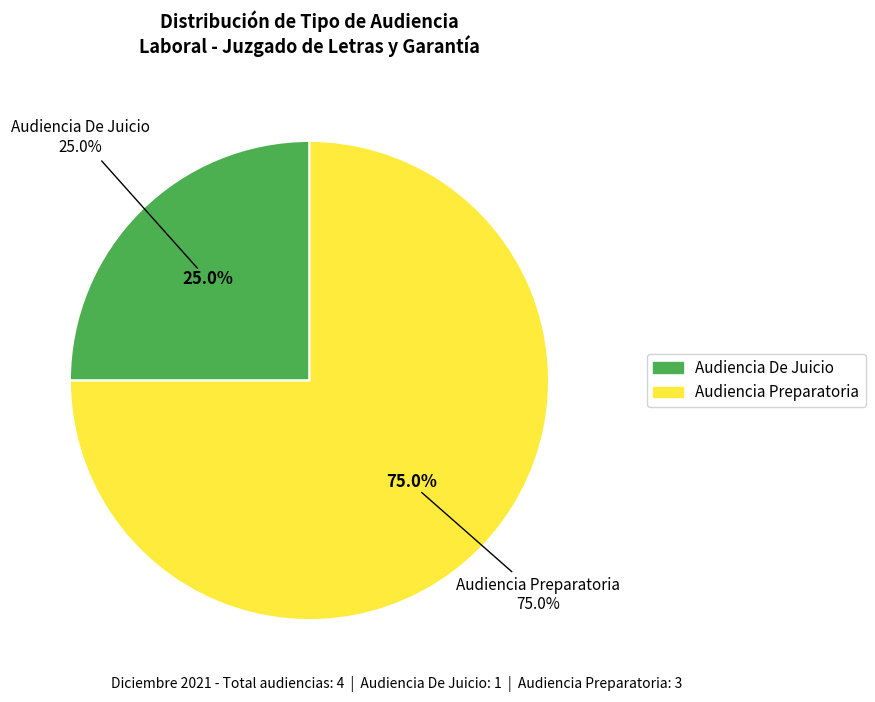

How many slices are in this pie chart?

2